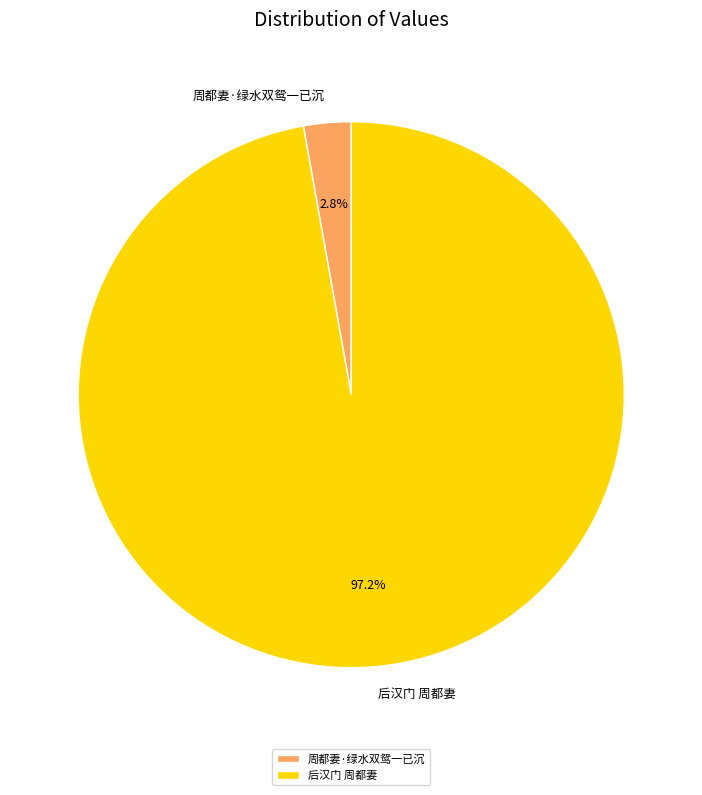

True or false: 后汉门 周都妻 accounts for 97% of the total.

True